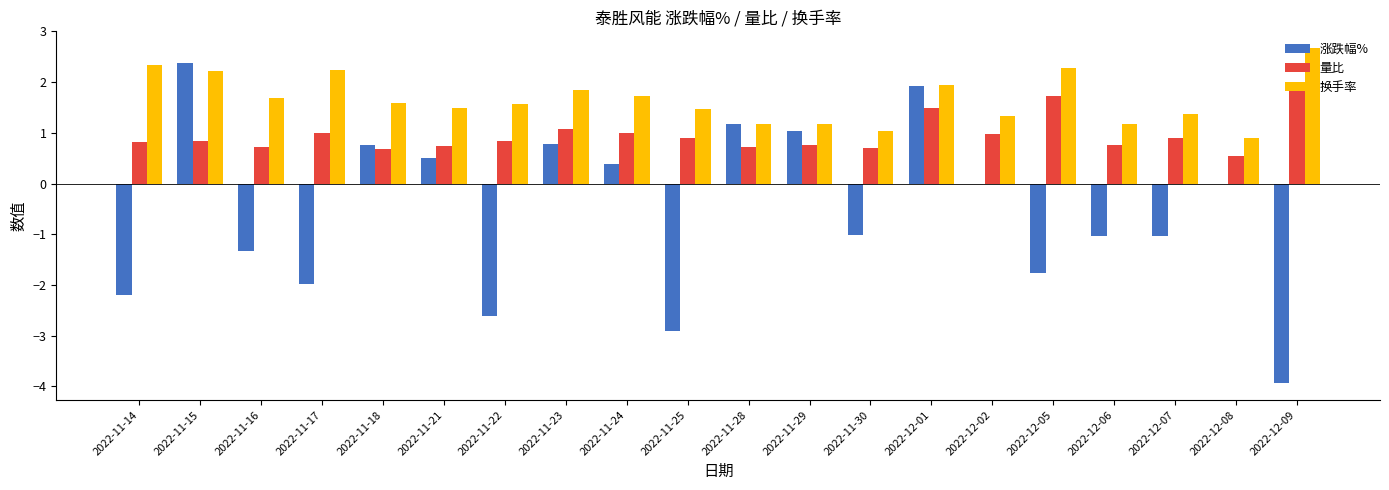

The 涨跌幅% series shows 0.5 at 2022-11-21. True or false?

True